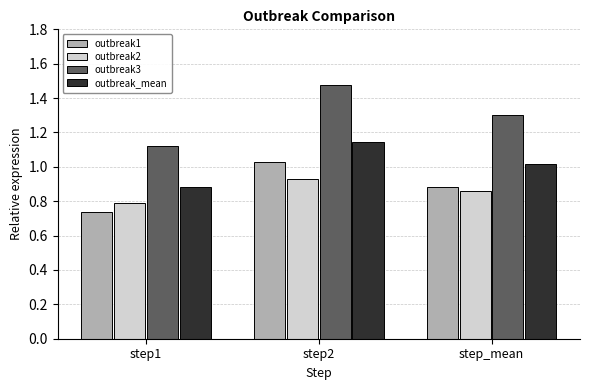

Are the bars grouped side by side (vs. stacked)?

Yes